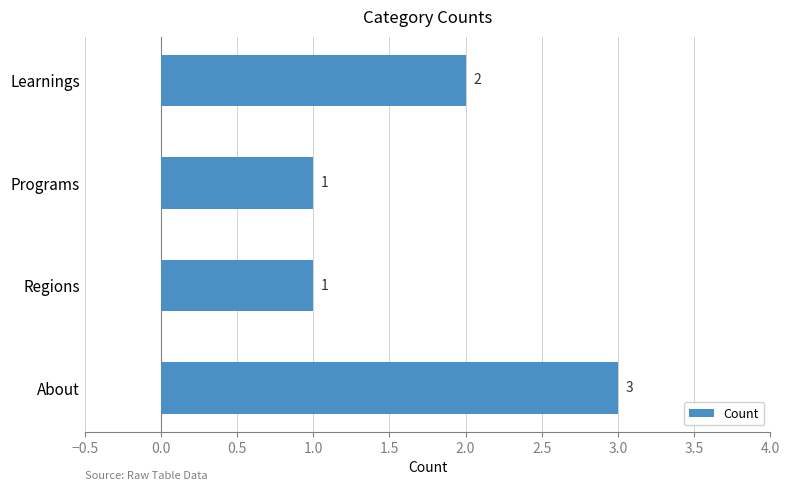

Which has a higher value, Regions or About?

About